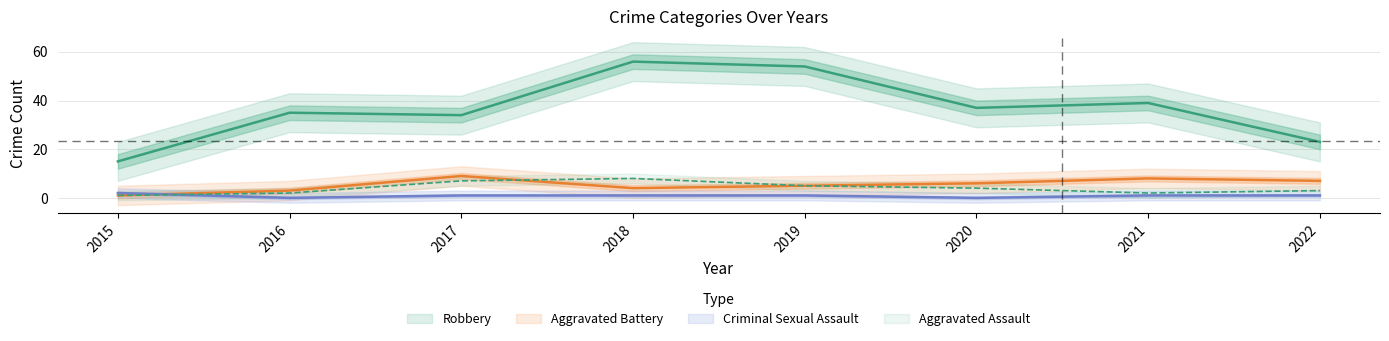

At how many categories does at least one series exceed 13?

8